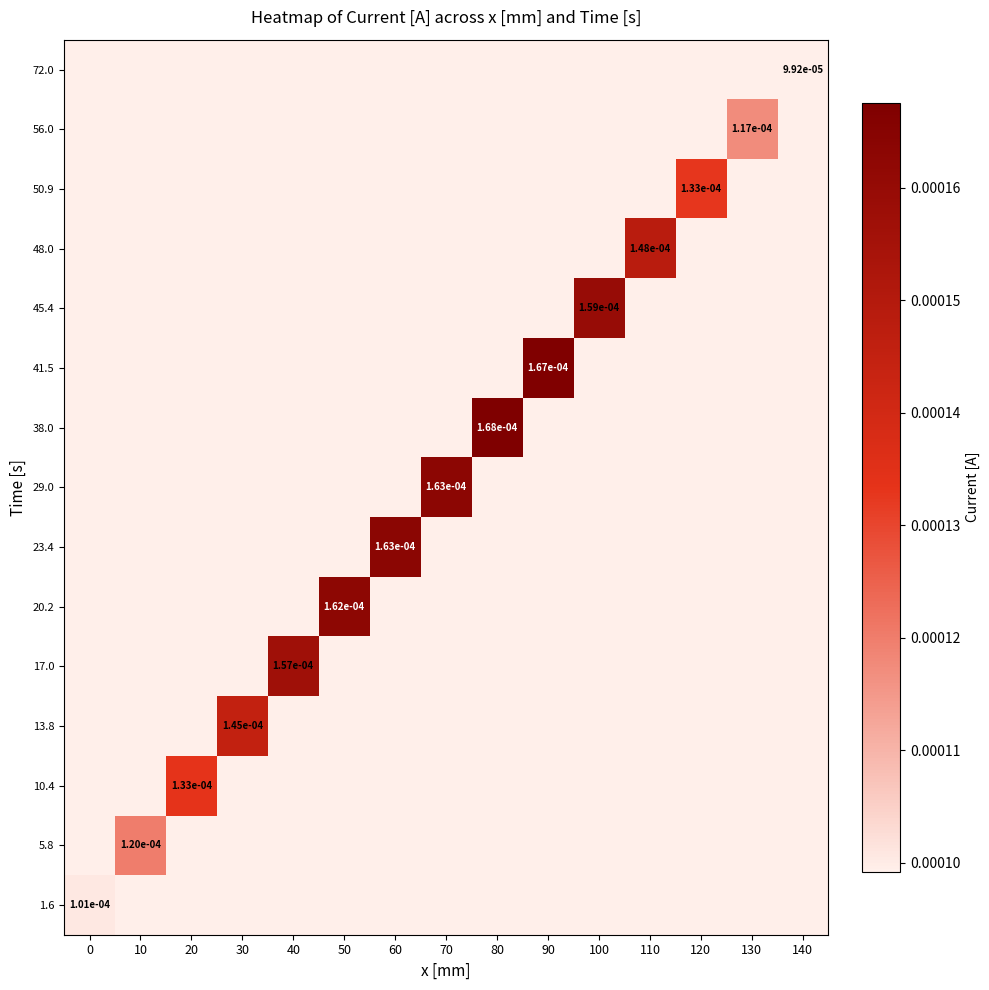

Is it true that 41.5 equals 0.0 at 0?

False